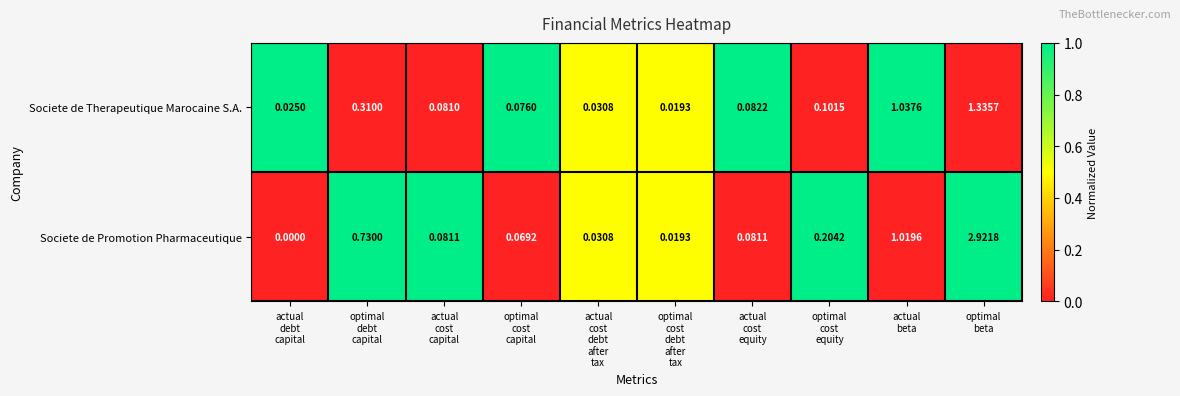

Rank the series by their maximum value, from highest to lowest.

Societe de Promotion Pharmaceutique, Societe de Therapeutique Marocaine S.A.